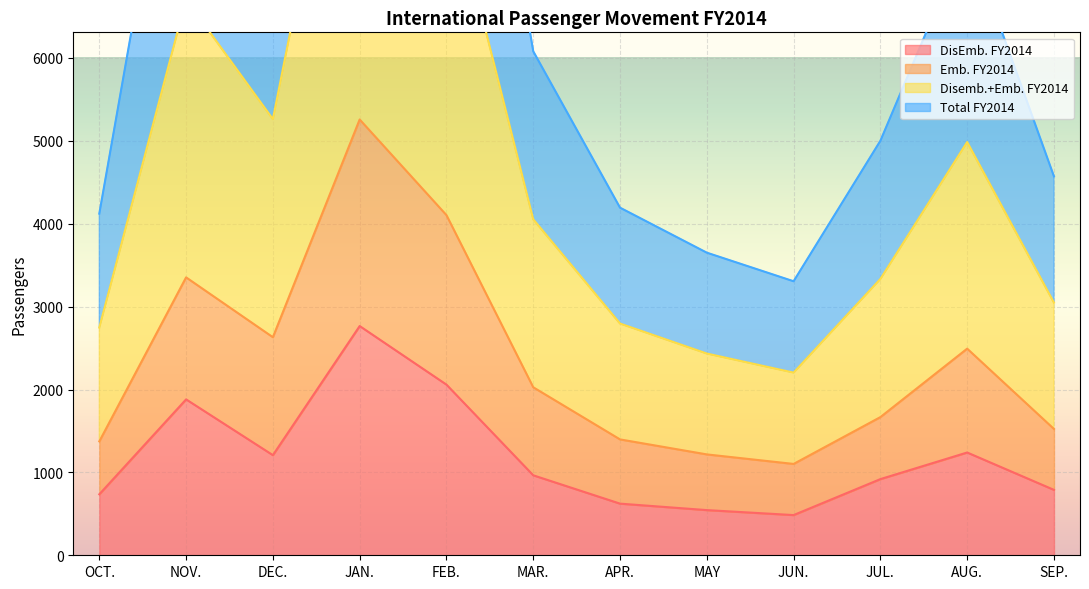

True or false: DisEmb. FY2014 and Total FY2014 cross at least once.

False